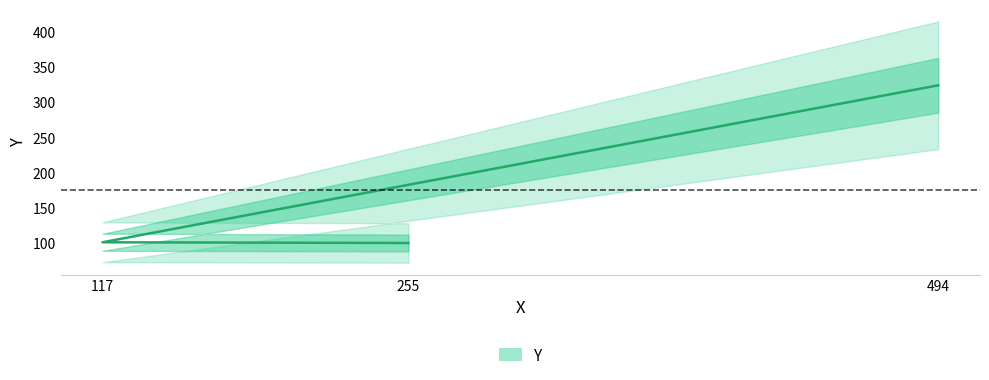

List the labels in order of value, smallest first.

255, 117, 494